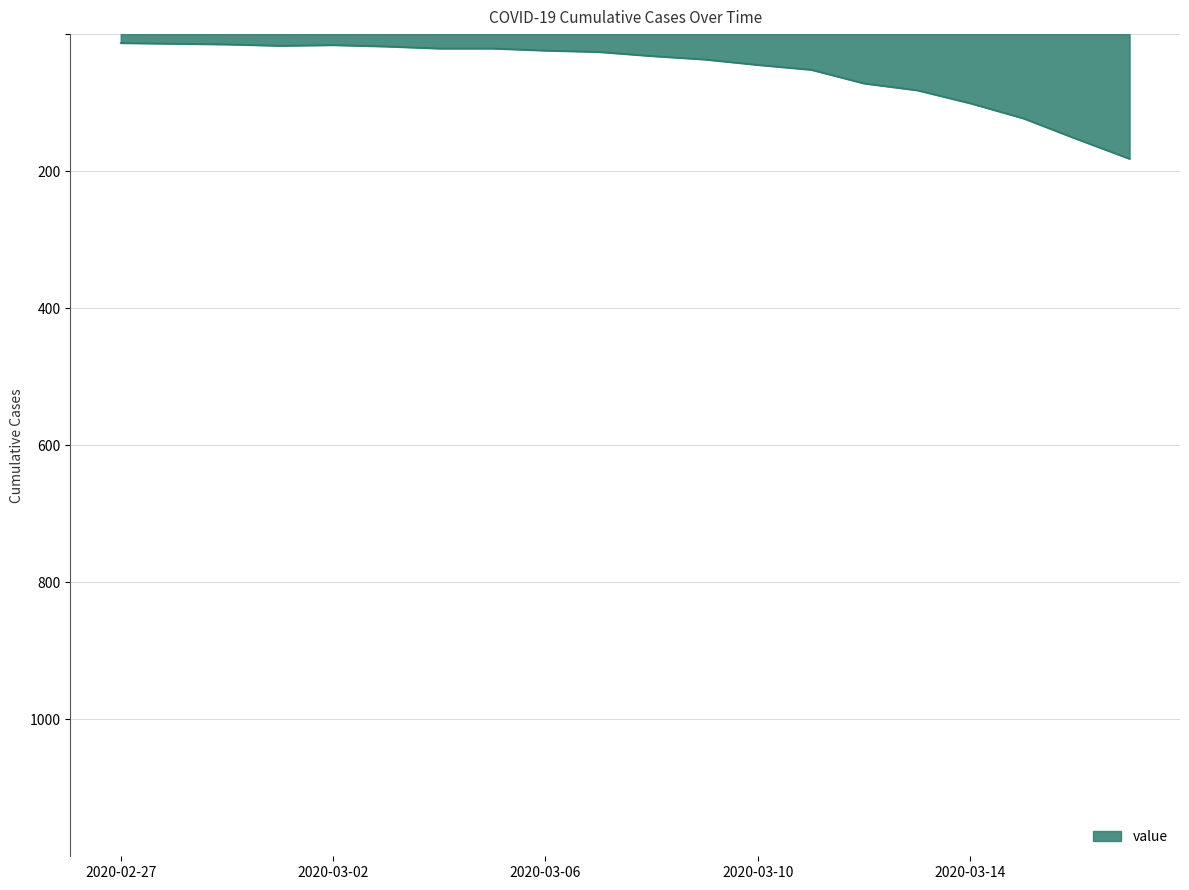

What is the maximum value shown in the chart?

182